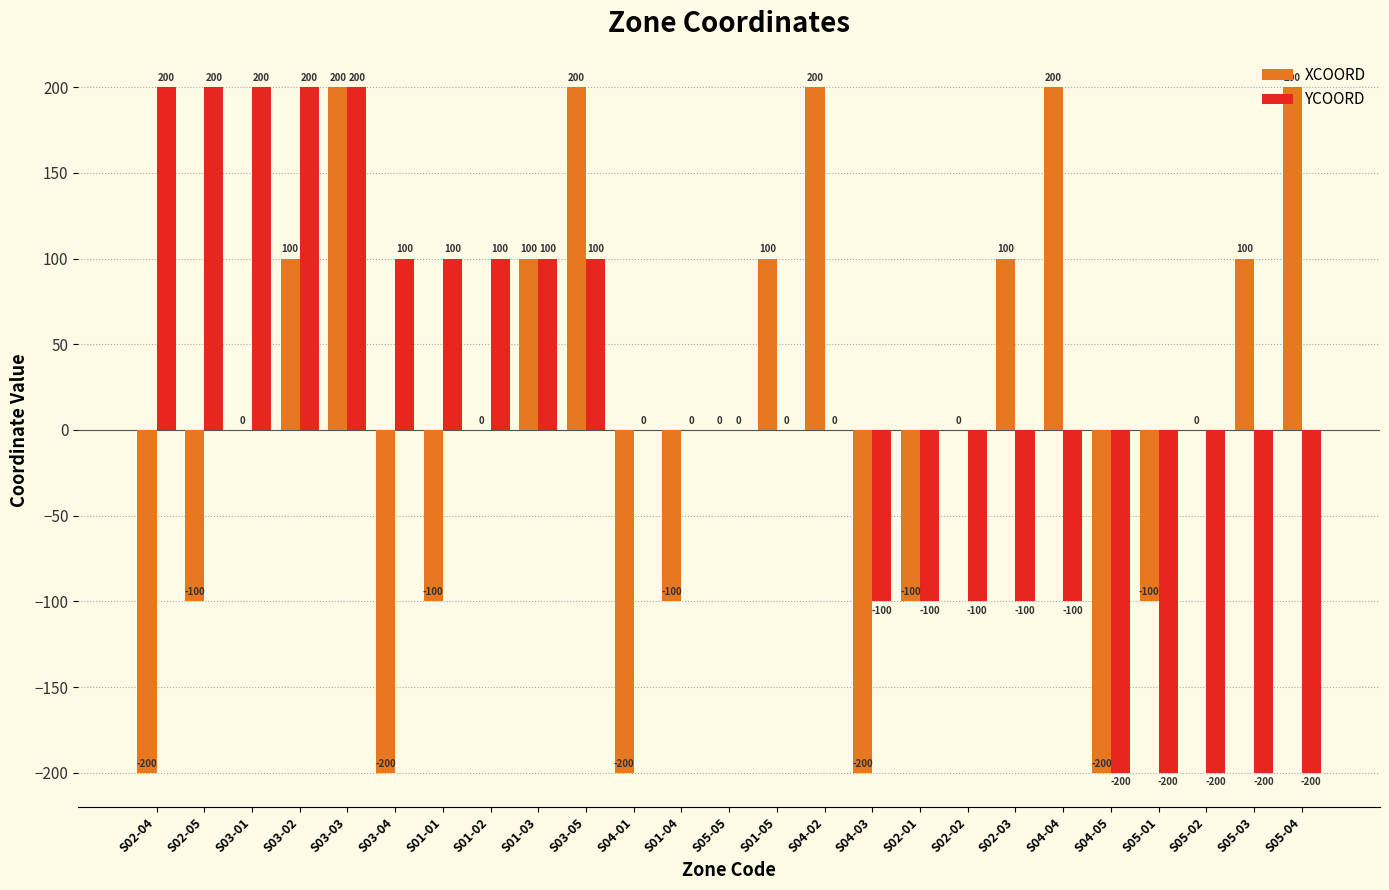

How many YCOORD values are between -100 and 100?

15